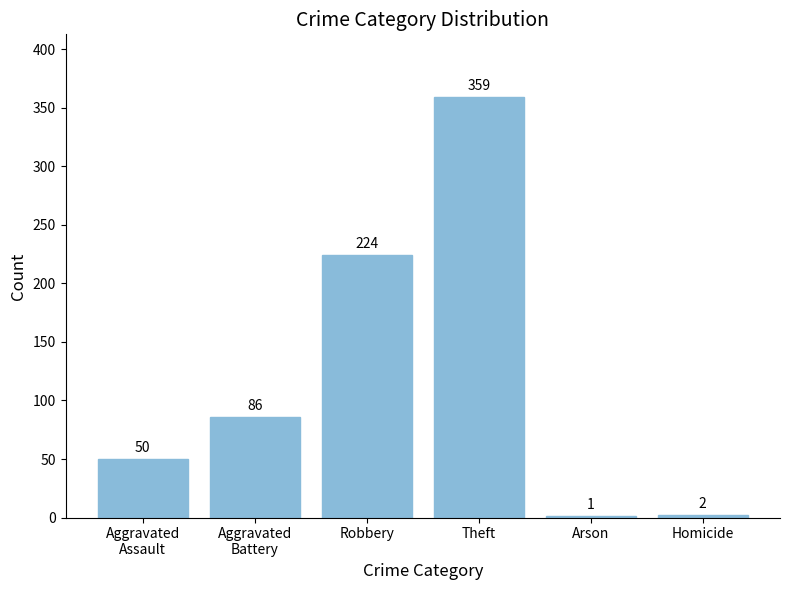

Is it true that the value at Robbery is 120?

False